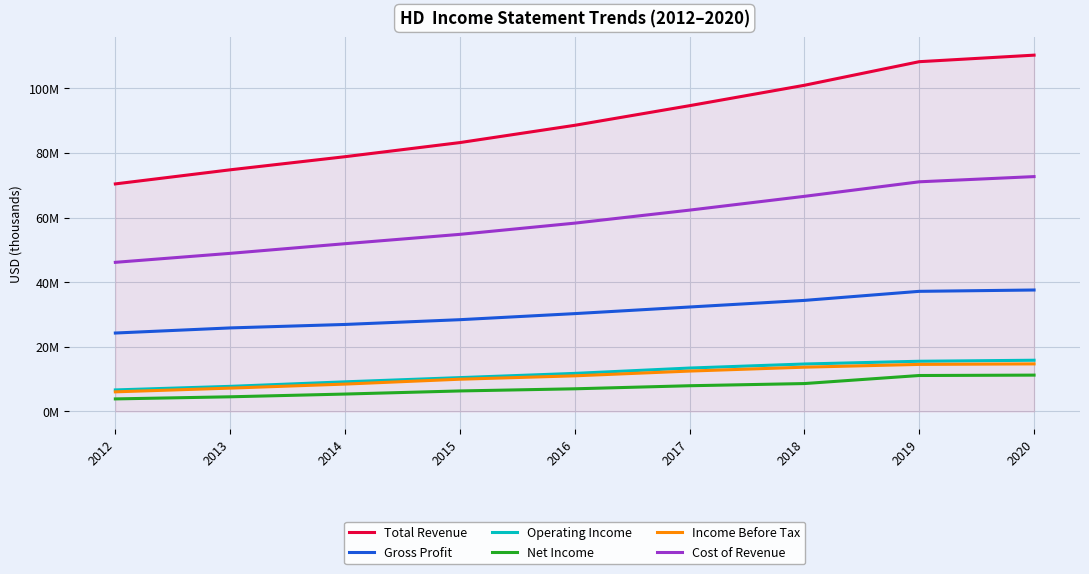

Does the chart have visible grid lines?

Yes